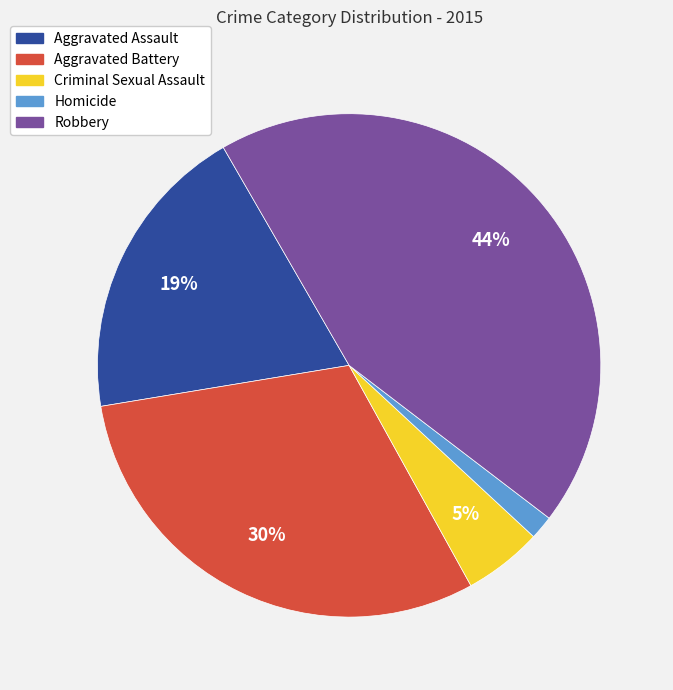

Do Aggravated Battery and Criminal Sexual Assault together represent more than half of the pie?

No